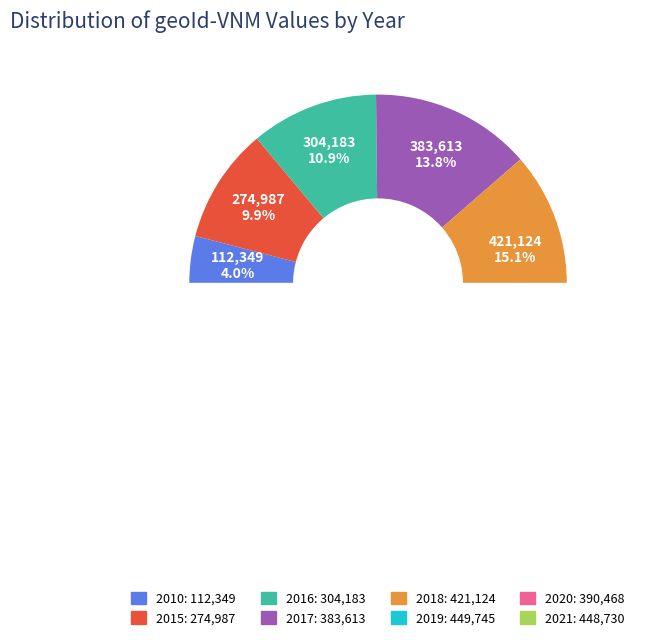

To the nearest percent, what is the difference between the 2019 and 2017 slice percentages?

2%